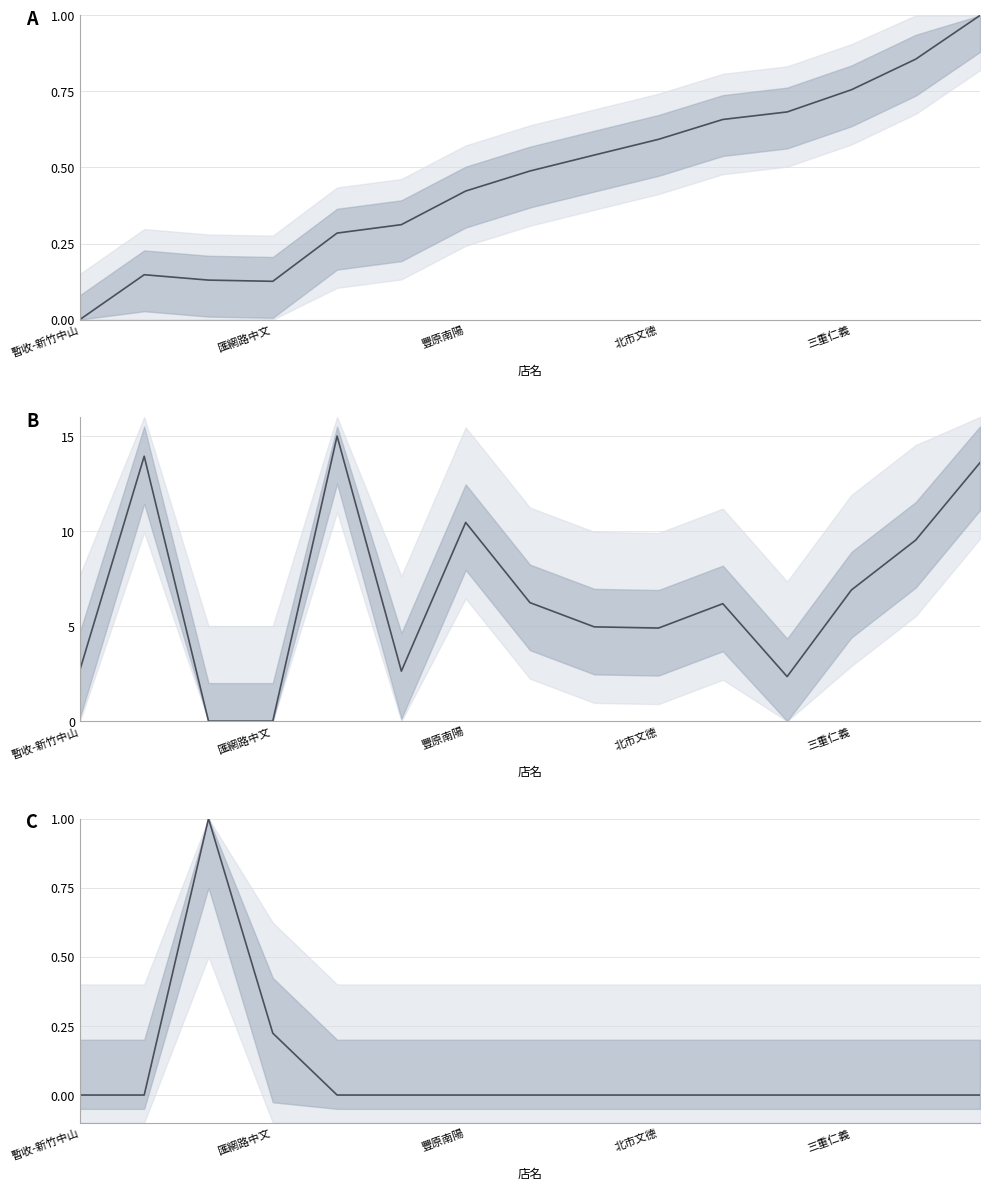

What is the spread (max minus min) of values at 匯網路中文?

0.2